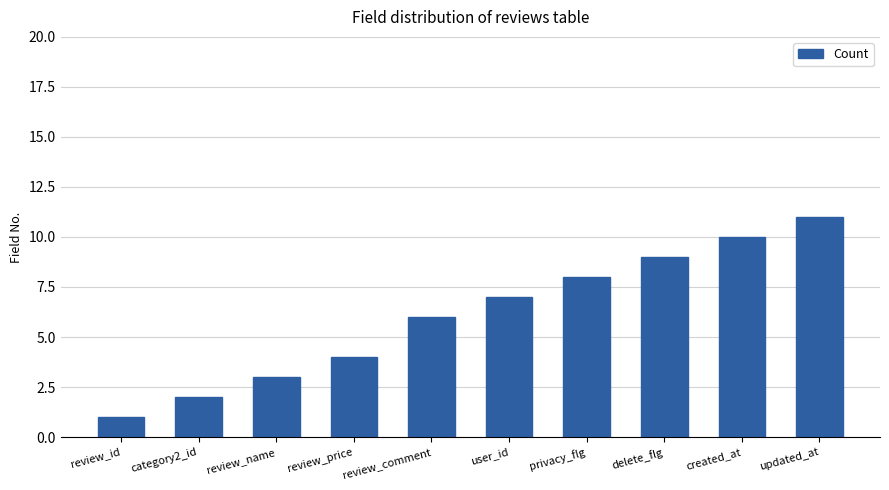

Reading right to left, transcribe all the data shown in this chart.

11	10	9	8	7	6	4	3	2	1